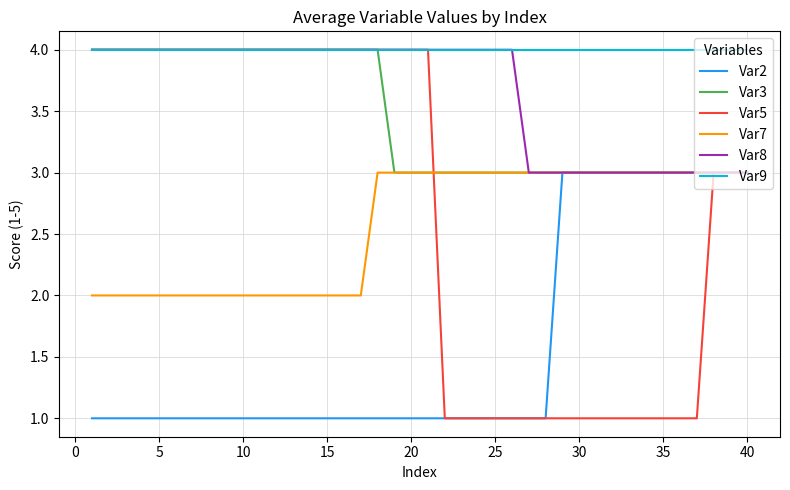

Which series has the largest range (max minus min)?

Var5